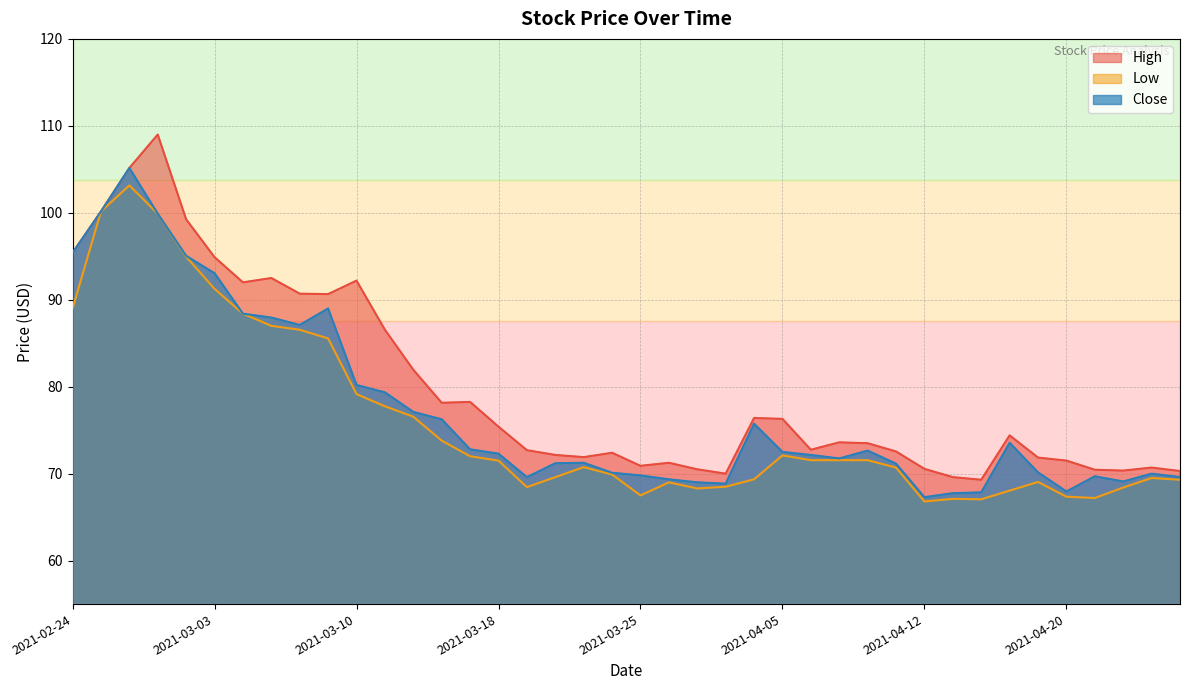

Rank the series at 2021-03-26 from lowest to highest value.

Low, Close, High